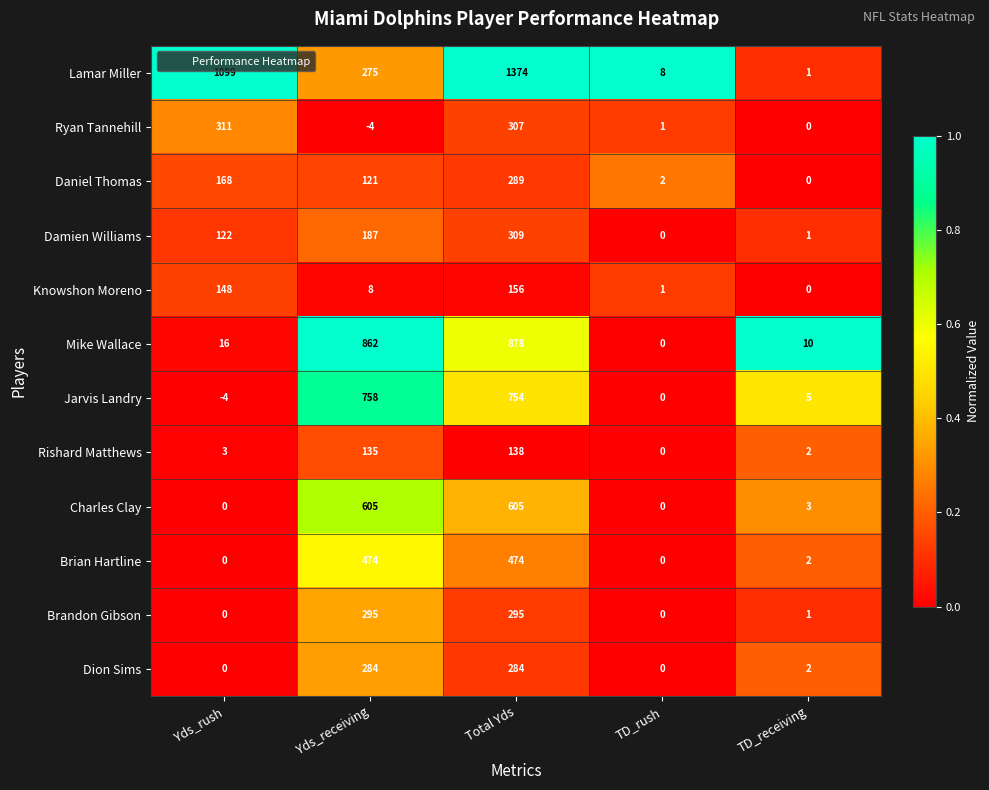

True or false: Brandon Gibson has a value of 295 at Yds_receiving.

True